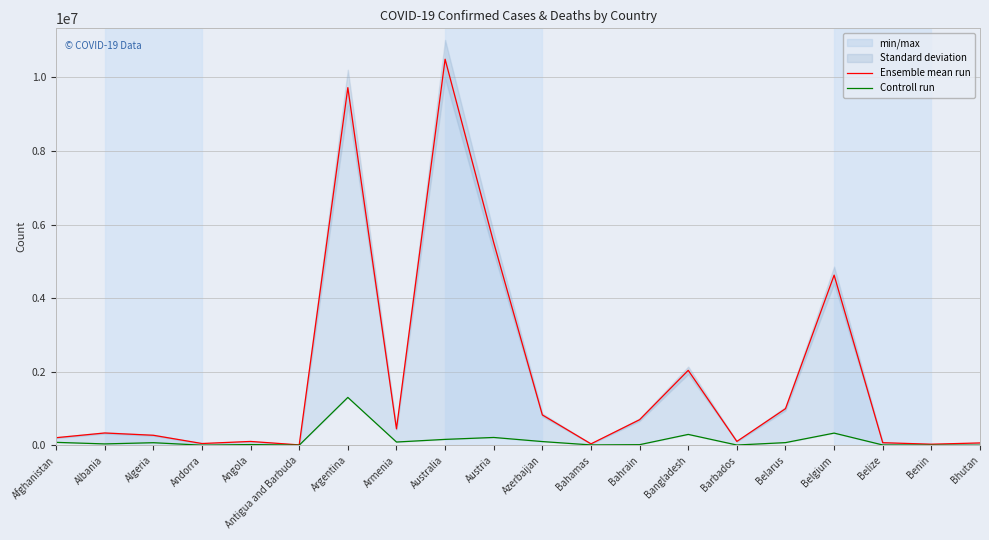

True or false: Controll run has a value of 71180 at Belarus.

True